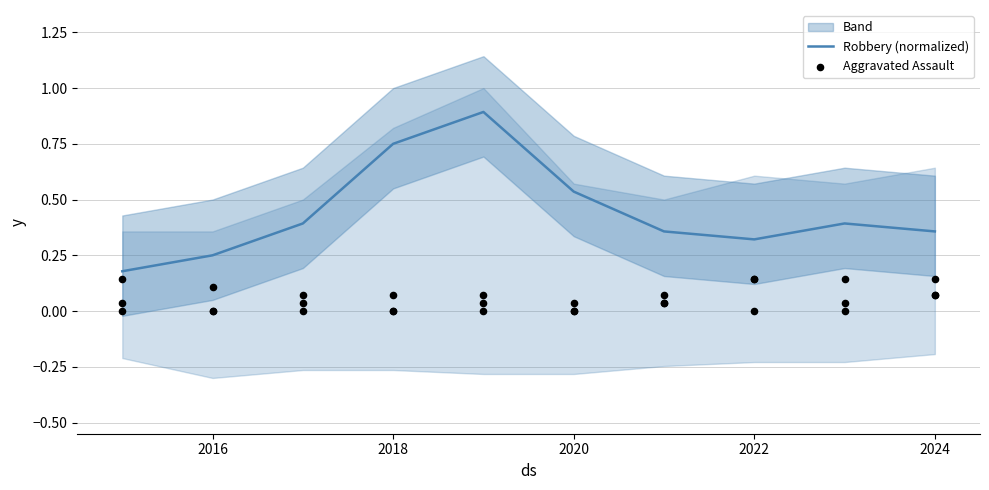

Which series has the largest total across all categories?

Robbery (normalized)